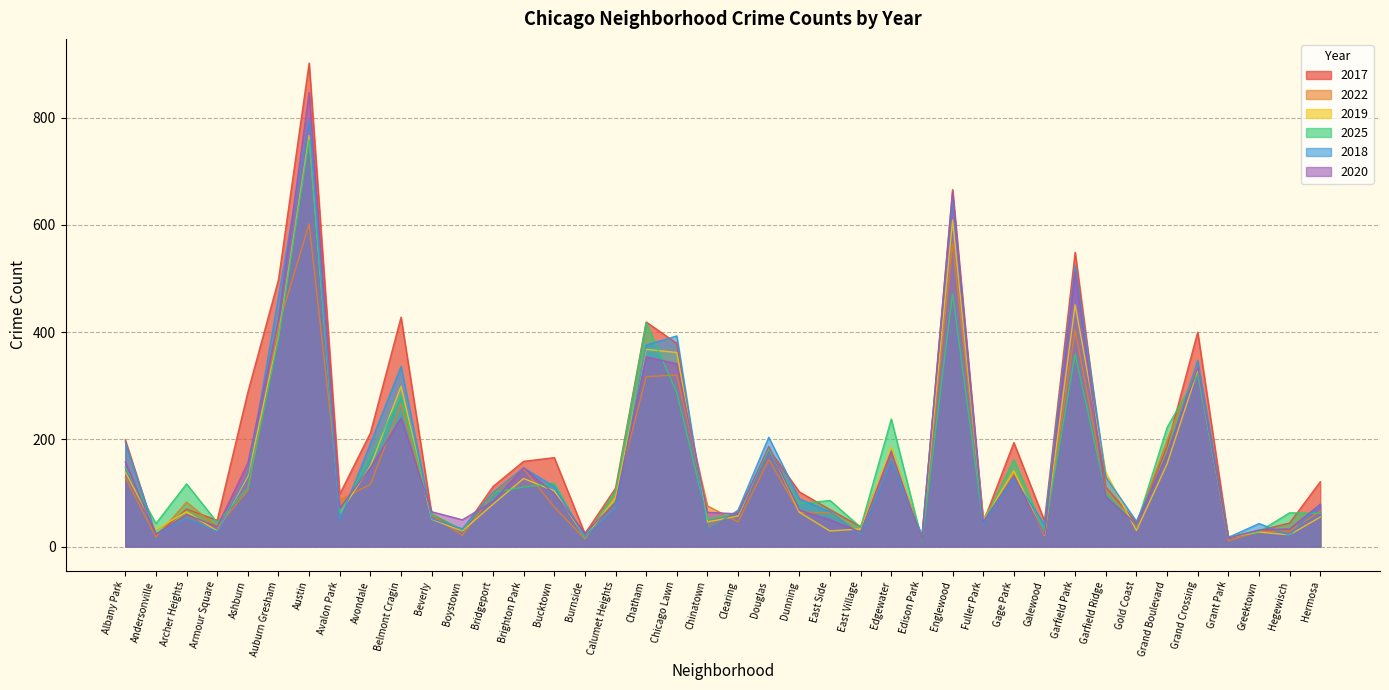

At which label does 2019 reach its minimum?

Edison Park